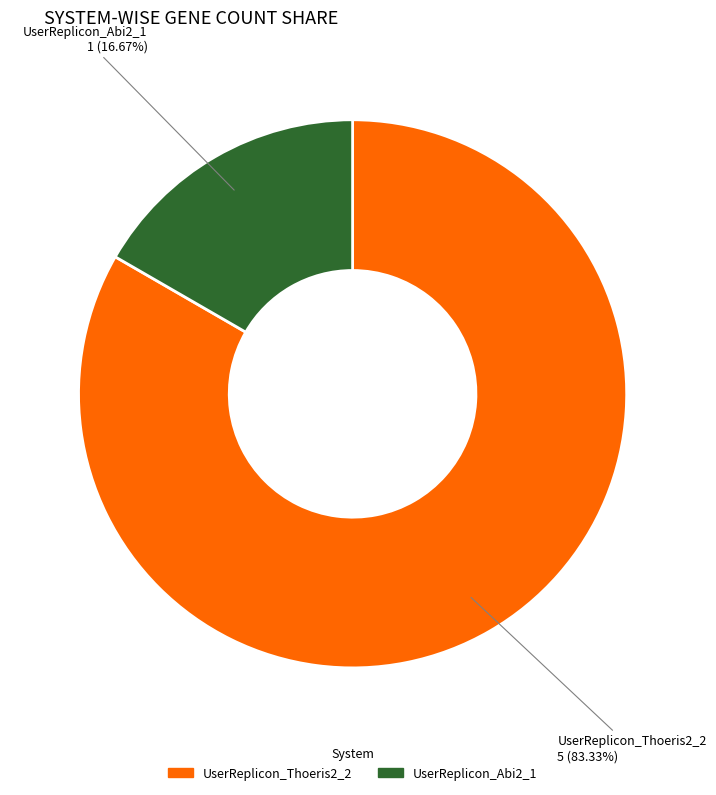

Does any single category account for the majority?

Yes